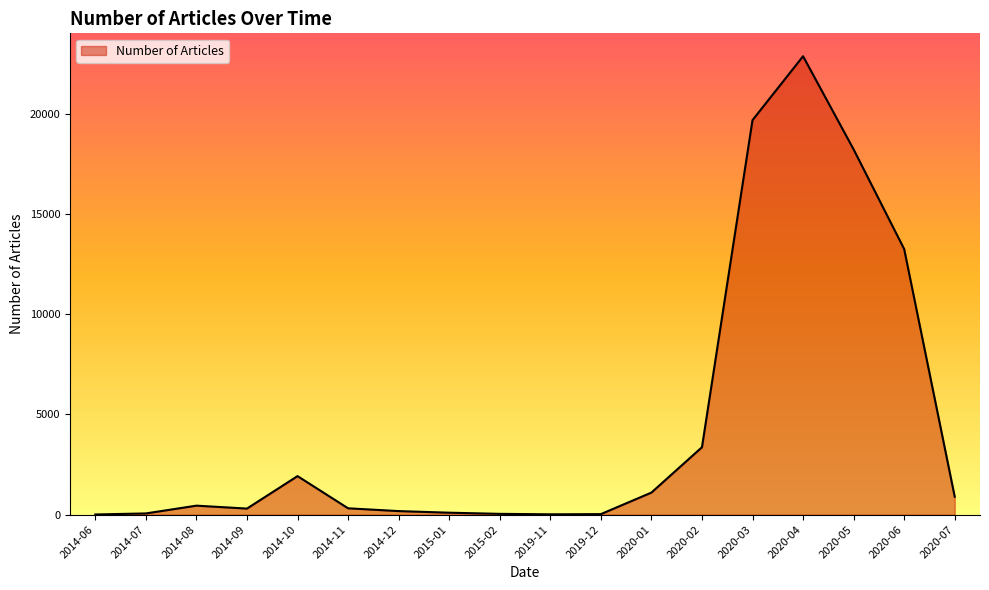

What is the approximate value at 2014-11, to the nearest 10?

320